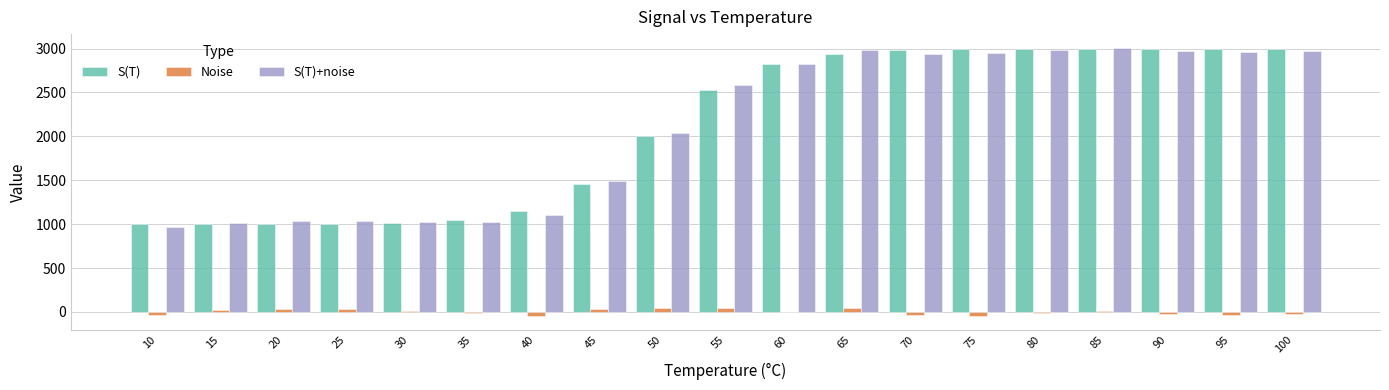

What is the spread (max minus min) of values at 95?

3037.3